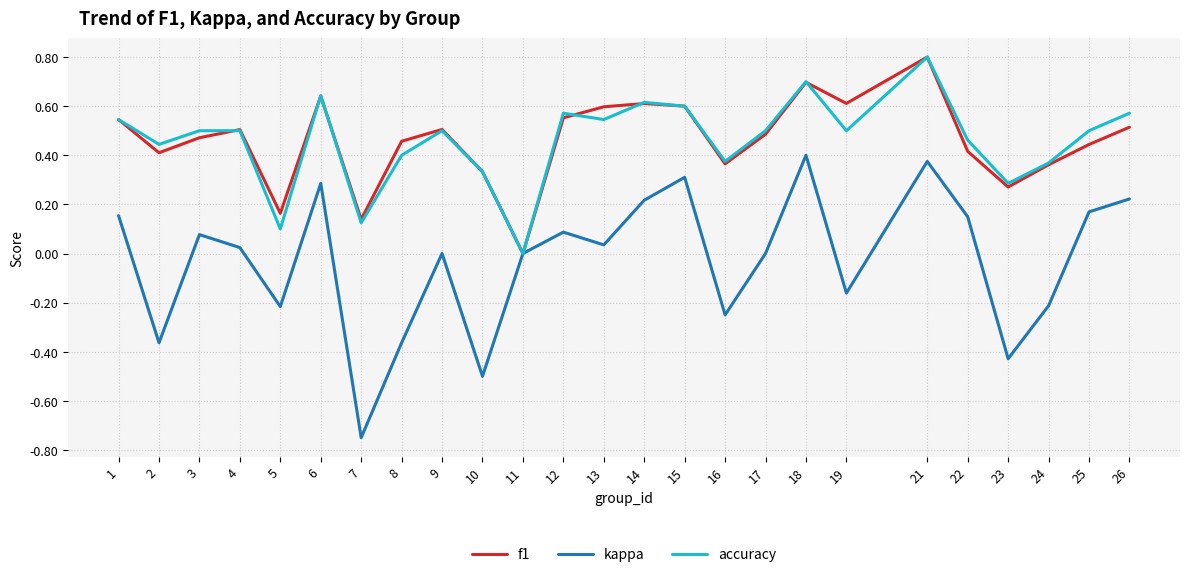

At which category is the sum across all series the highest?

21